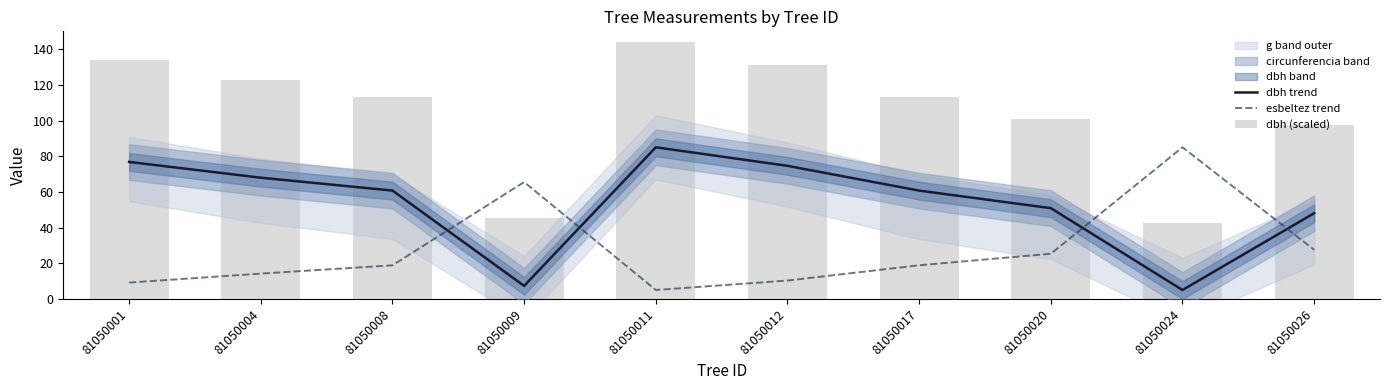

Which series changed the most between 81050004 and 81050008?

dbh (scaled)